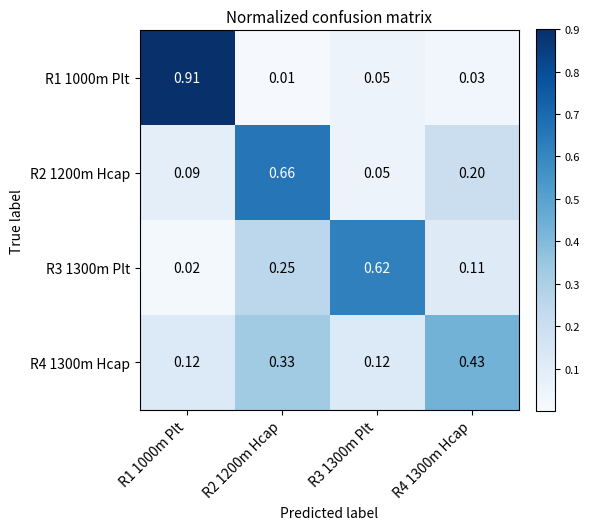

Is the value of R3 1300m Plt at R1 1000m Plt greater than the value of R1 1000m Plt at R4 1300m Hcap?

No